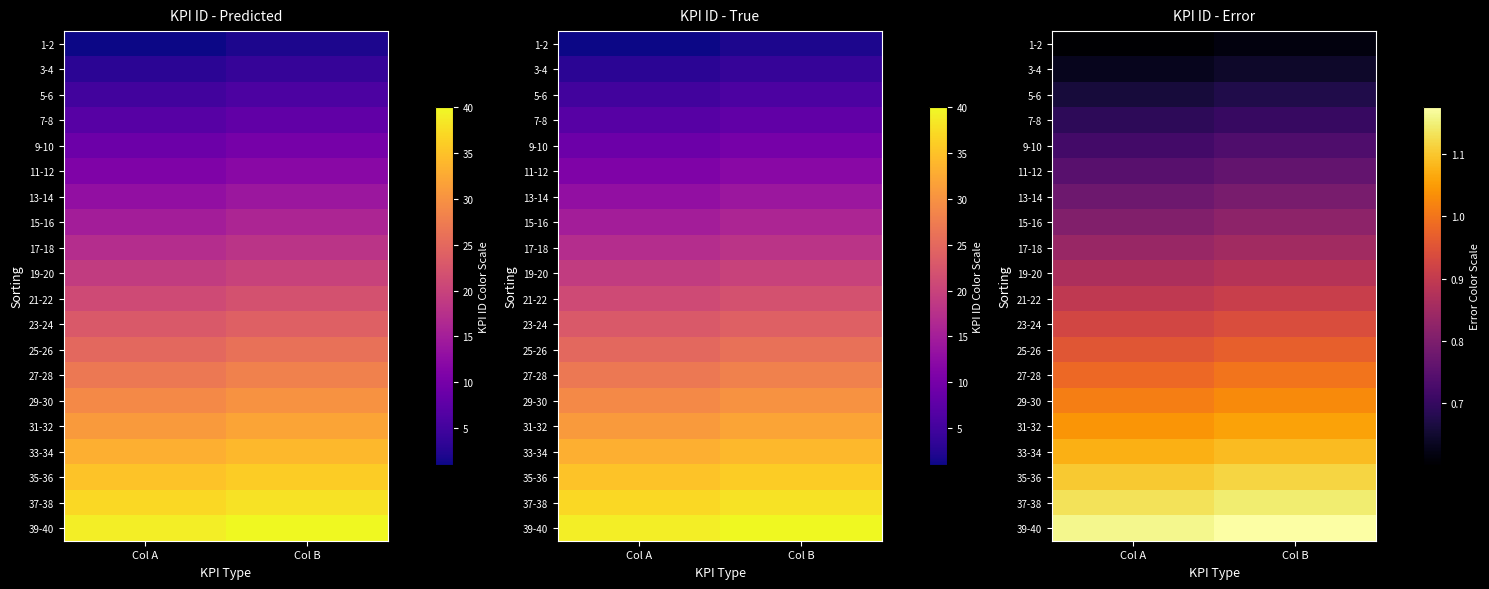

At how many categories does at least one series exceed 8517391?

2